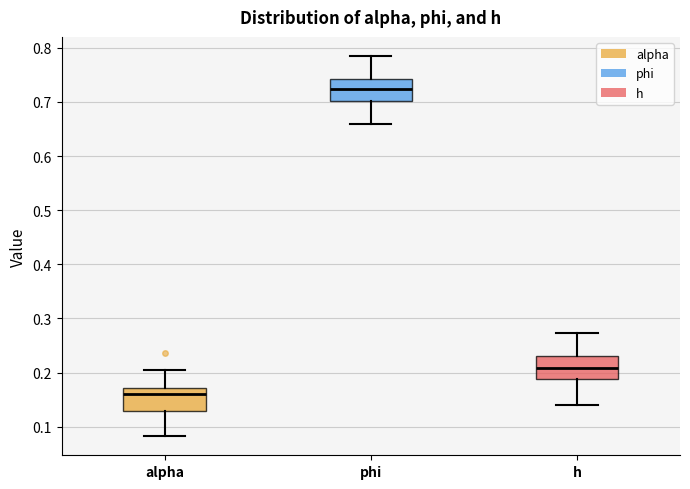

Where is the upper edge of the box for phi on the y-axis? The values are not printed on the chart, so give them approximately, as read against the axis.

0.74